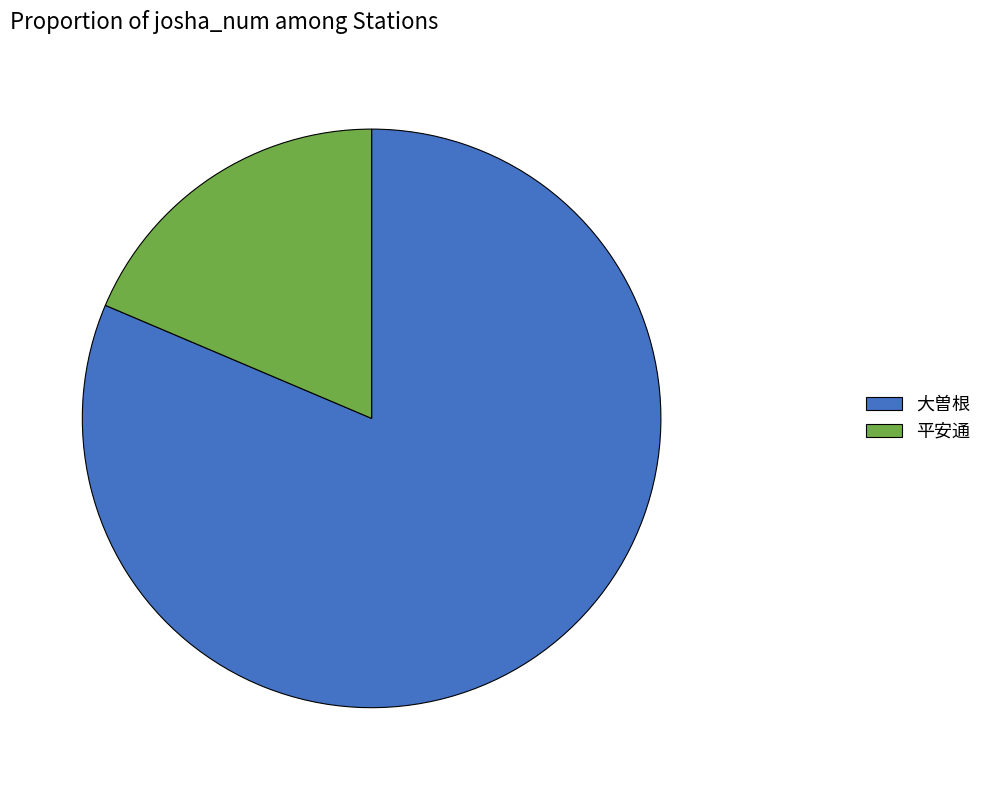

Is it true that 平安通 is 24% of the pie?

False